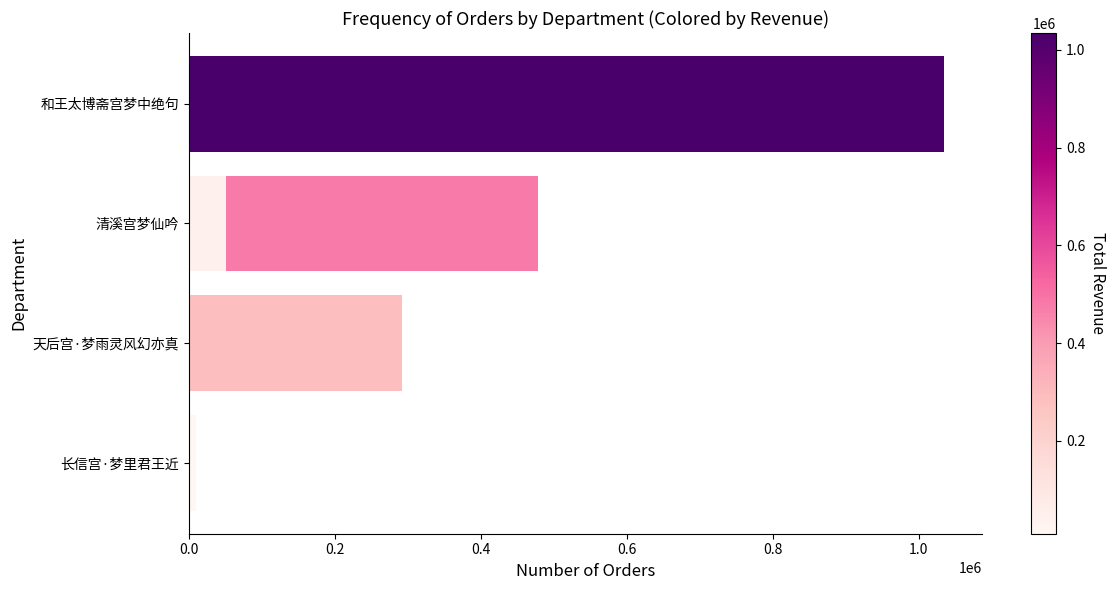

Reading right to left, transcribe all the data shown in this chart.

10049	51619	291817	478264	1034493